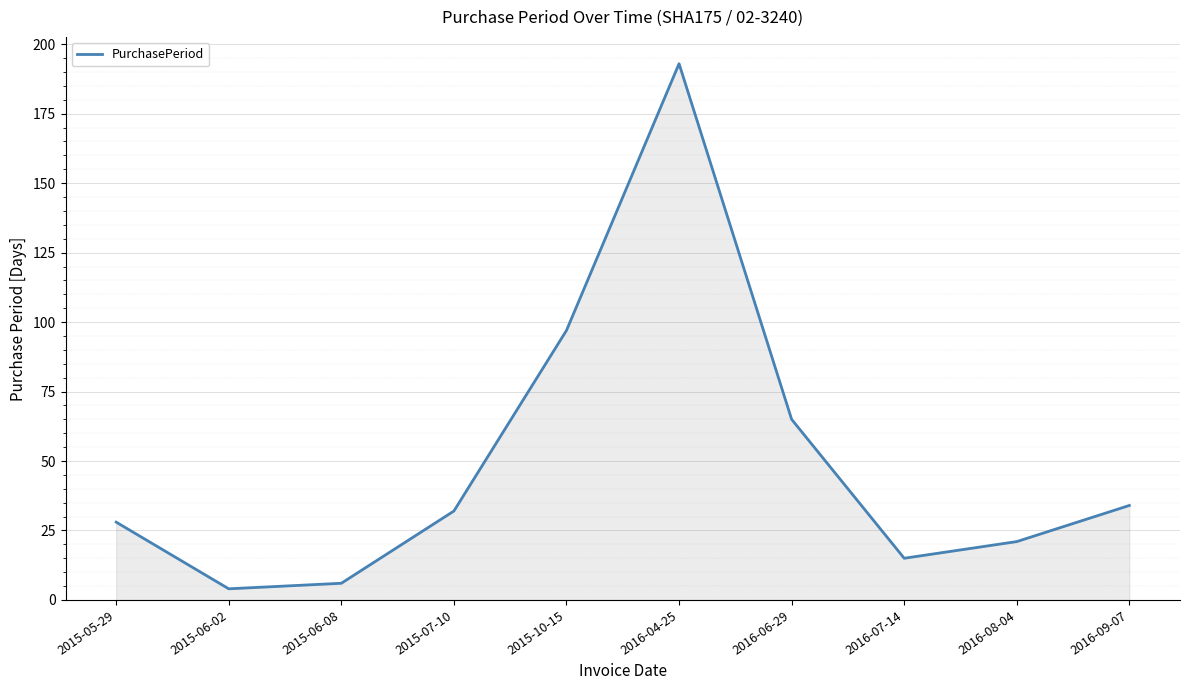

What is the average value?

50